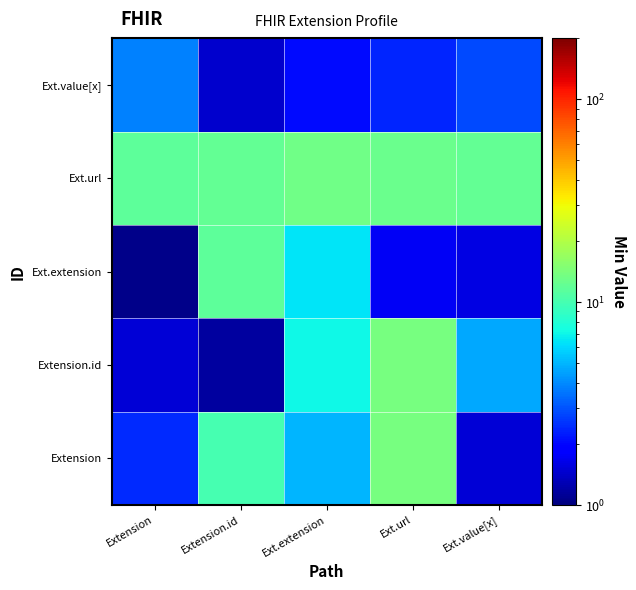

Reading left to right, extract all data points from this chart.

Extension: Extension=2.4	Extension.id=10.0	Ext.extension=5.0	Ext.url=13.7	Ext.value[x]=1.5
Extension.id: Extension=1.5	Extension.id=1.2	Ext.extension=7.0	Ext.url=13.8	Ext.value[x]=4.7
Ext.extension: Extension=1.1	Extension.id=11.5	Ext.extension=6.4	Ext.url=1.7	Ext.value[x]=1.6
Ext.url: Extension=11.6	Extension.id=12.1	Ext.extension=13.2	Ext.url=12.7	Ext.value[x]=12.0
Ext.value[x]: Extension=3.8	Extension.id=1.5	Ext.extension=2.0	Ext.url=2.4	Ext.value[x]=2.8